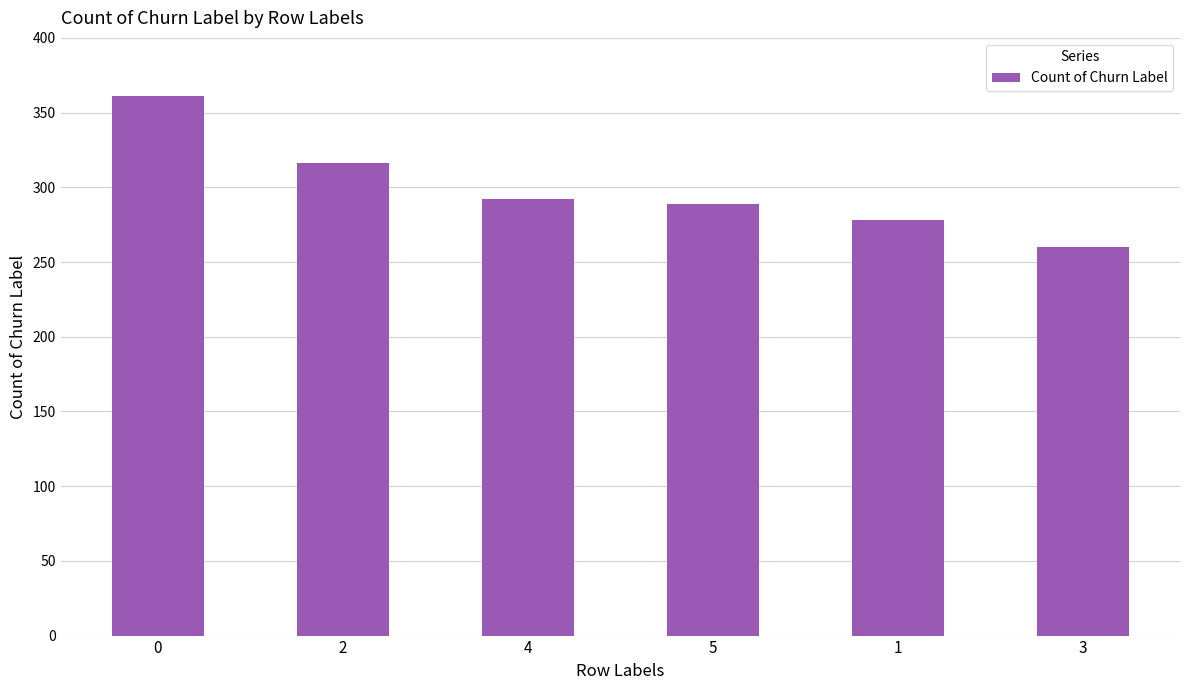

Count the values in the range 278 to 316.

4